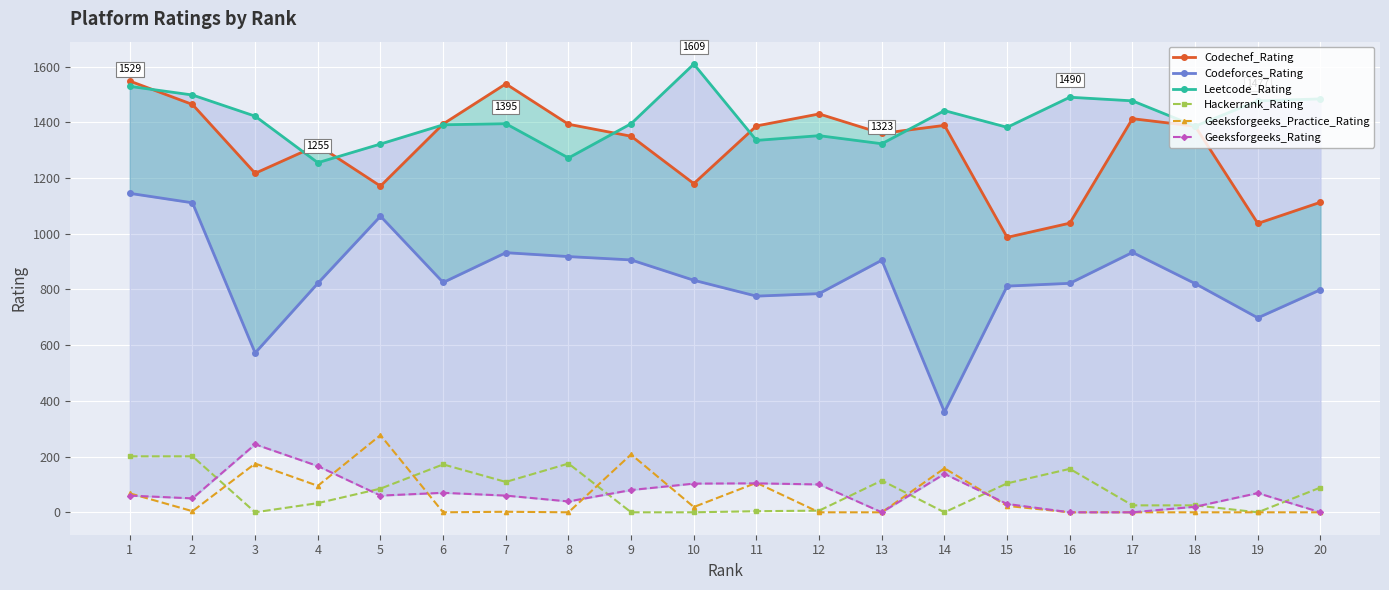

Reading left to right, list all the values displayed in this chart.

Codechef_Rating: 1=1548	2=1464	3=1217	4=1318	5=1171	6=1394	7=1538	8=1393	9=1350	10=1180	11=1387	12=1430	13=1360	14=1389	15=987	16=1038	17=1413	18=1386	19=1037	20=1113
Codeforces_Rating: 1=1145	2=1111	3=572	4=822	5=1063	6=825	7=932	8=918	9=906	10=833	11=776	12=785	13=905	14=360	15=812	16=822	17=933	18=821	19=698	20=799
Leetcode_Rating: 1=1529	2=1498	3=1422	4=1255	5=1322	6=1391	7=1395	8=1272	9=1395	10=1609	11=1335	12=1352	13=1323	14=1442	15=1382	16=1490	17=1477	18=1386	19=1477	20=1484
Hackerrank_Rating: 1=201	2=201	3=0	4=33	5=85	6=172	7=109	8=175	9=0	10=0	11=4	12=6	13=114	14=0	15=104	16=156	17=25	18=25	19=0	20=89
Geeksforgeeks_Practice_Rating: 1=68	2=4	3=175	4=95	5=277	6=0	7=2	8=0	9=208	10=19	11=106	12=0	13=0	14=158	15=23	16=0	17=0	18=0	19=0	20=0
Geeksforgeeks_Rating: 1=60	2=50	3=244	4=166	5=60	6=70	7=60	8=39	9=80	10=103	11=104	12=100	13=0	14=138	15=30	16=0	17=0	18=20	19=69	20=0